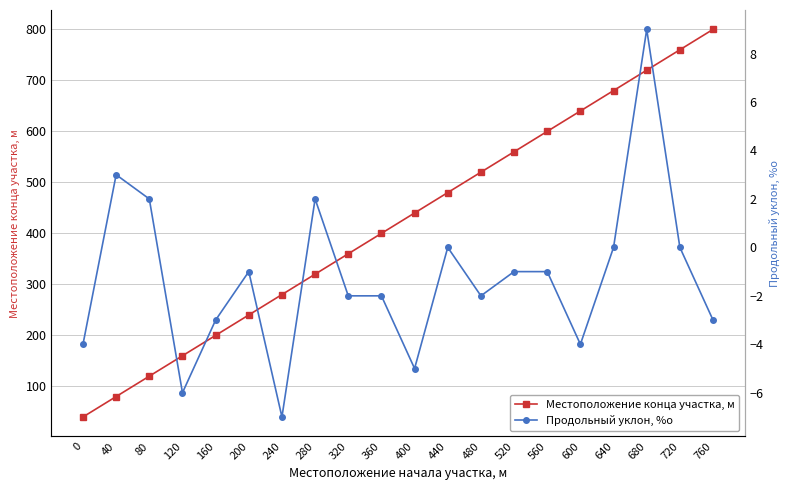

What is the average value of the Продольный уклон, %о series?

-1